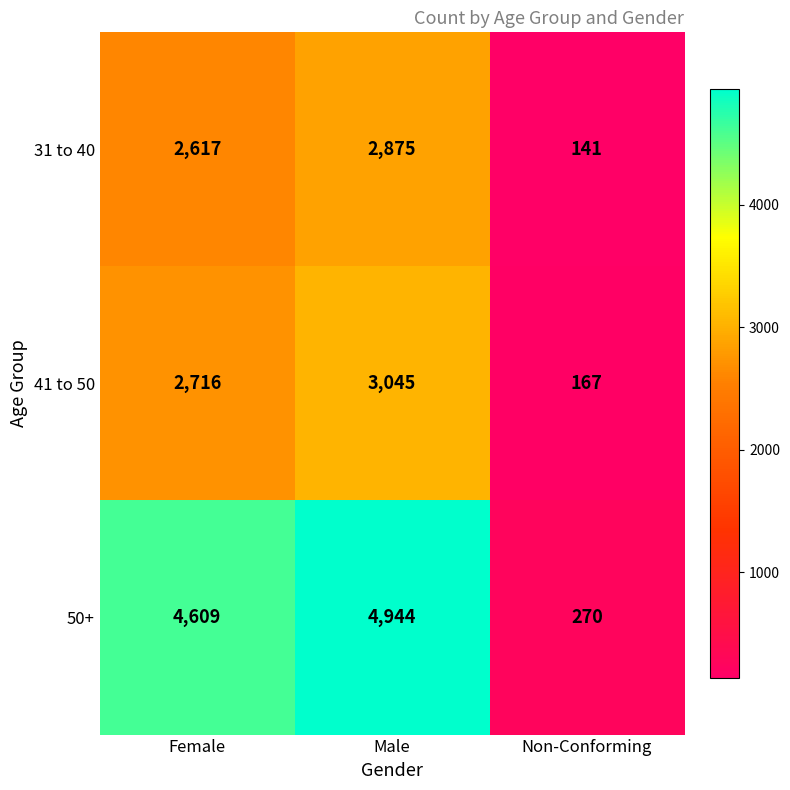

Which series has the largest range (max minus min)?

50+